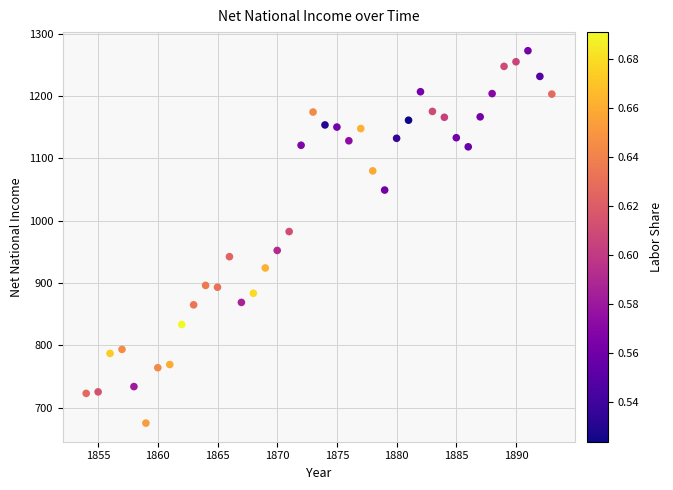

What is the range of Y values (max minus min)?

597.6